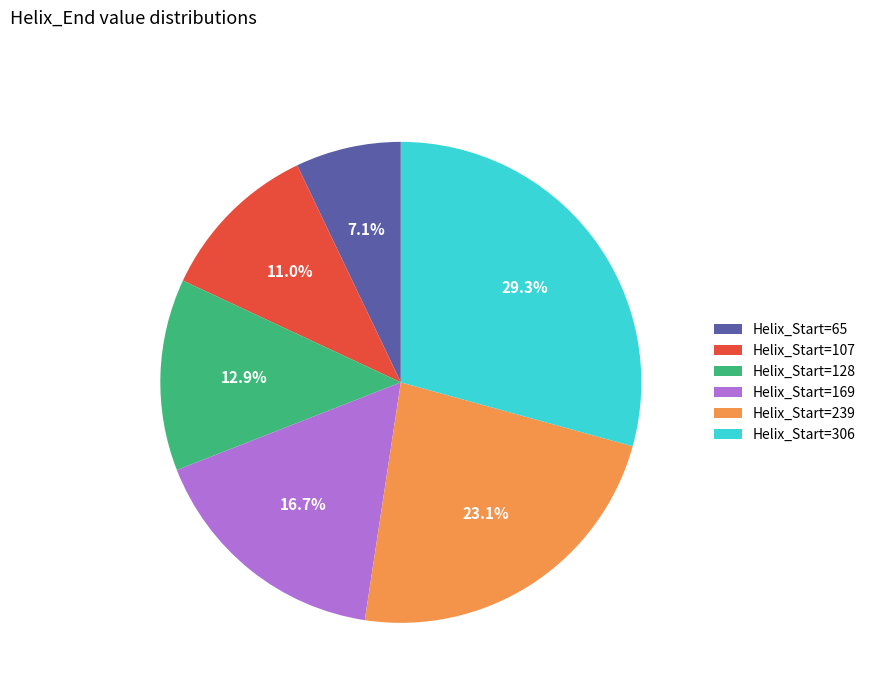

How many slices are in this pie chart?

6